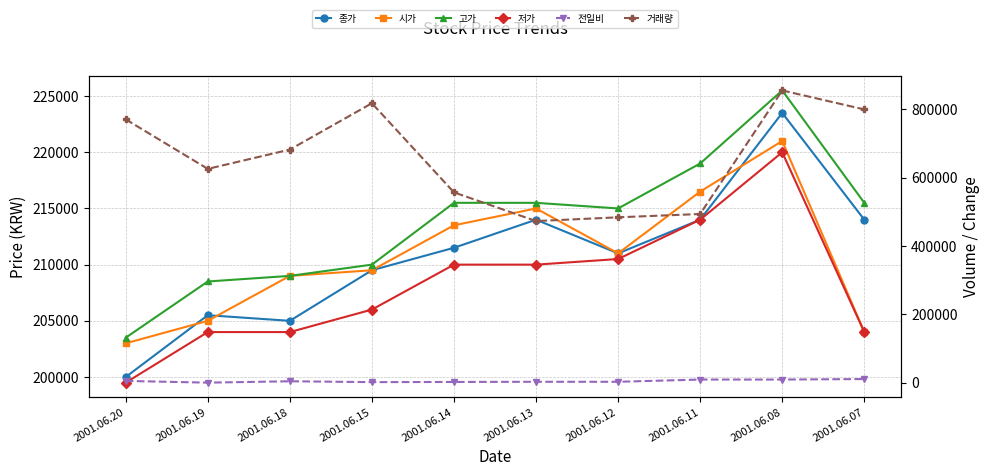

Is the value of 고가 at 2001.06.12 greater than the value of 종가 at 2001.06.11?

Yes